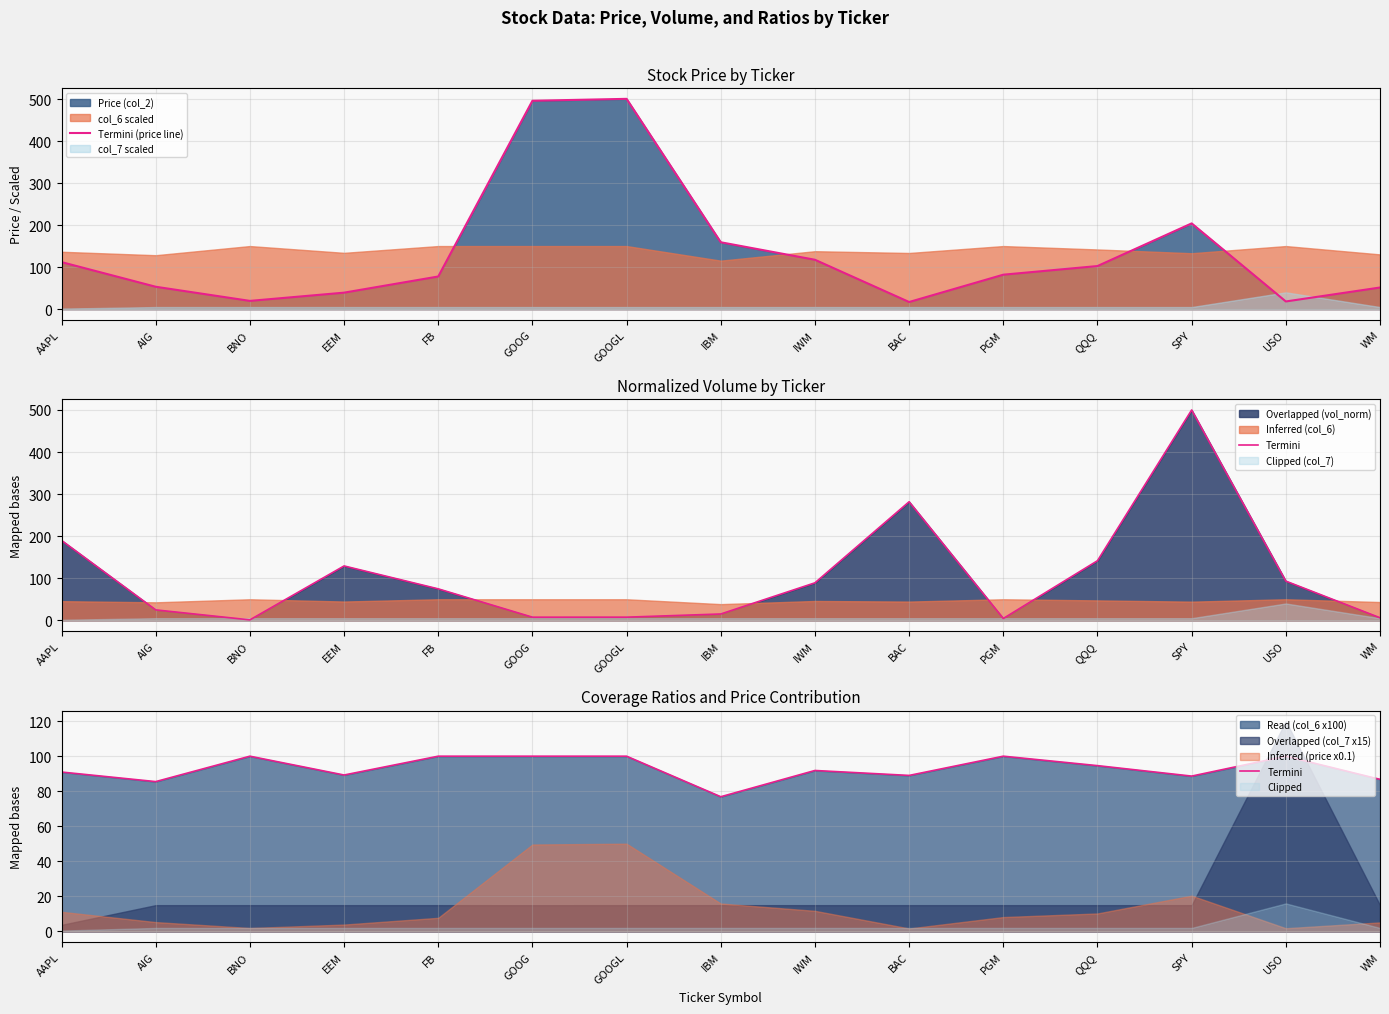

Does the chart have visible grid lines?

Yes